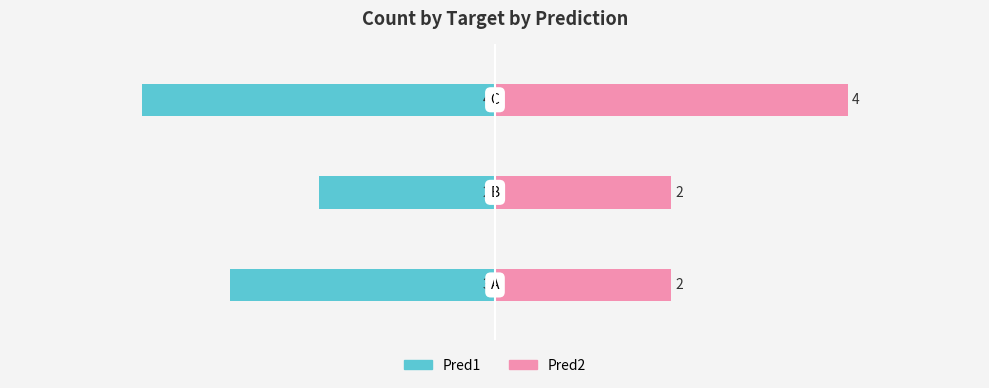

How many Pred1 values are between -4 and -2?

3